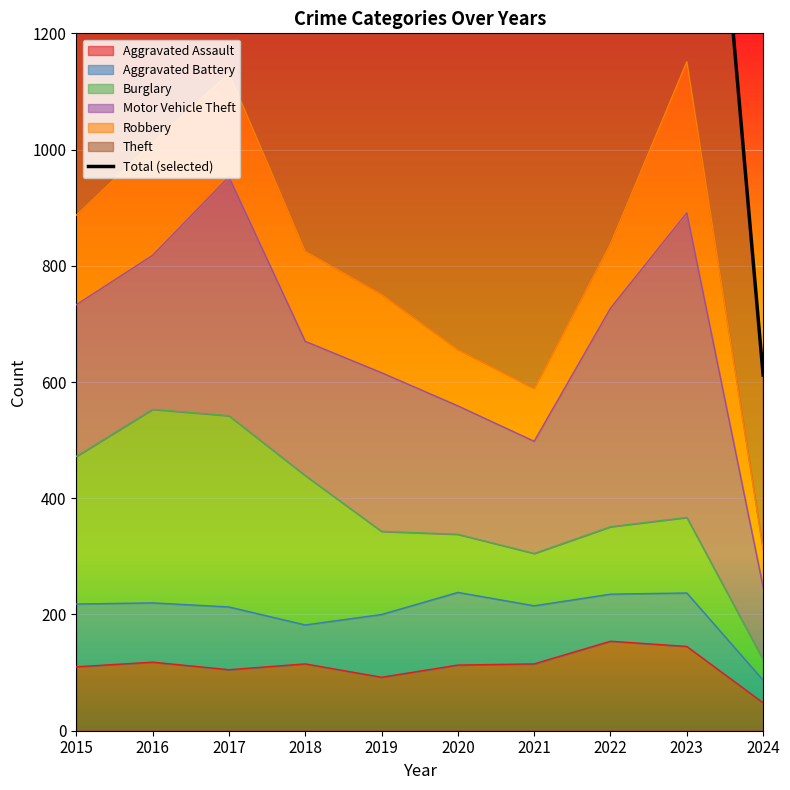

The value at 2021 is 1267. True or false?

True